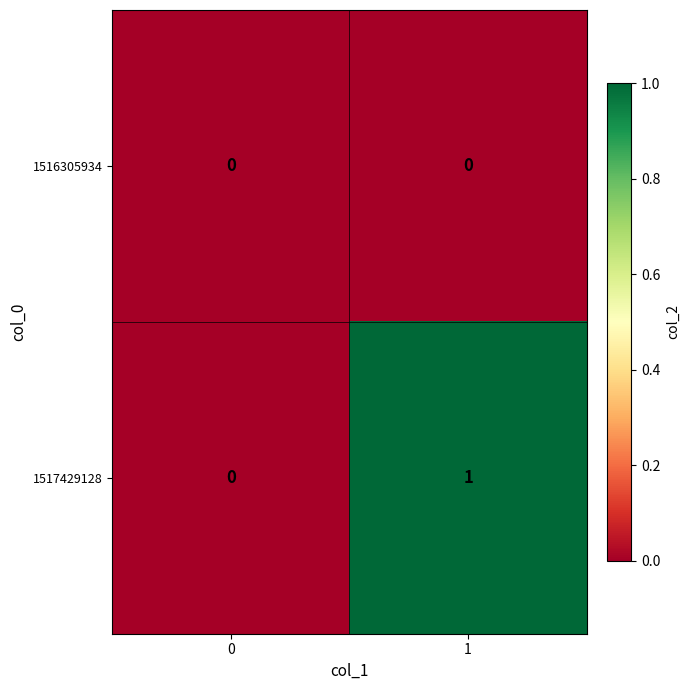

Rank the series by their maximum value, from lowest to highest.

1516305934, 1517429128